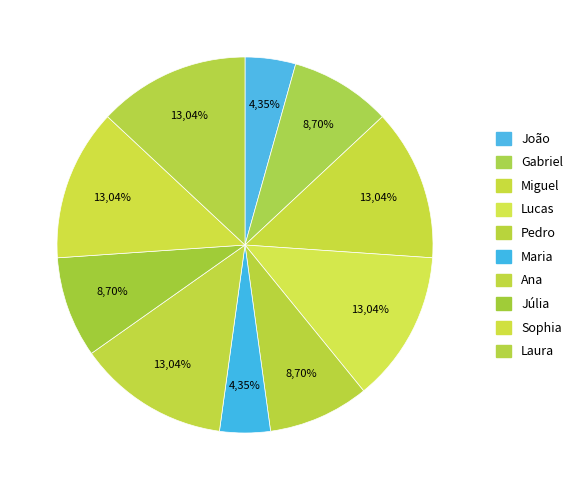

What portion of the pie excludes Gabriel?

91.3%